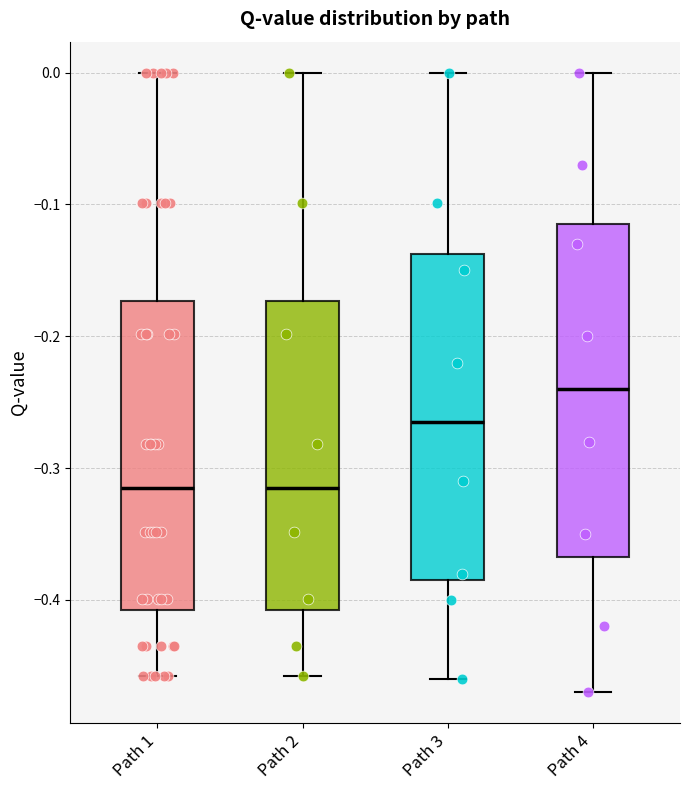

Reading left to right, transcribe this box plot: for each box, give where its median line is, the range the box spans, and where its two whiskers end, as read against the y-axis. The values are not printed on the chart, so give them approximately, as read against the axis.

Path 1: median -0.32, box -0.41 to -0.17, whiskers -0.46 to 0.00
Path 2: median -0.32, box -0.41 to -0.17, whiskers -0.46 to 0.00
Path 3: median -0.26, box -0.38 to -0.14, whiskers -0.46 to 0.00
Path 4: median -0.24, box -0.37 to -0.11, whiskers -0.47 to 0.00